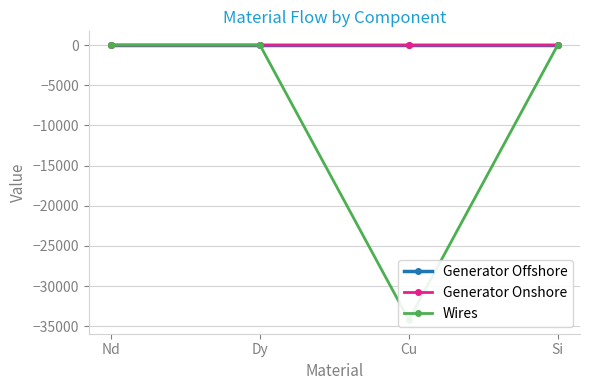

What is the label of the 4th point from the left?

Si